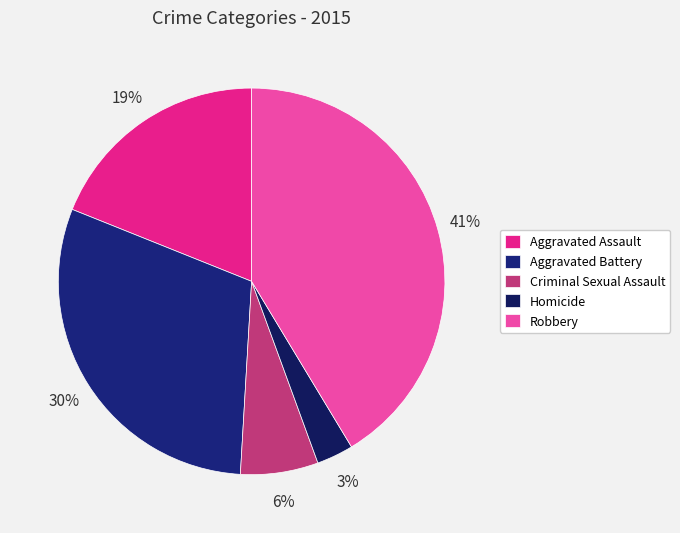

Count the number of slices in the pie.

5